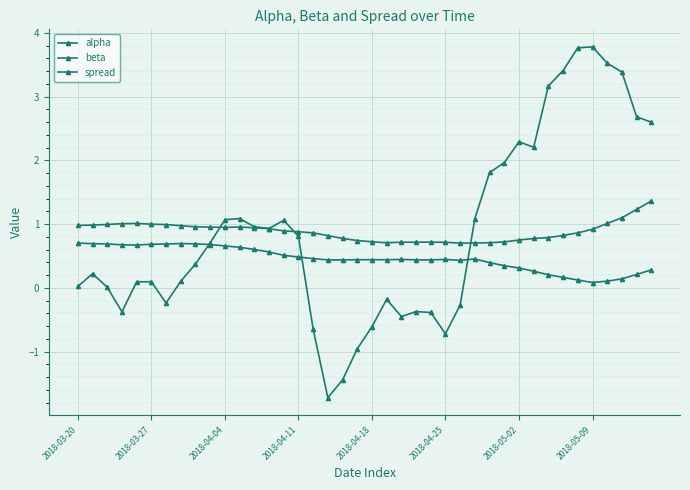

Count the number of data series in this chart.

3